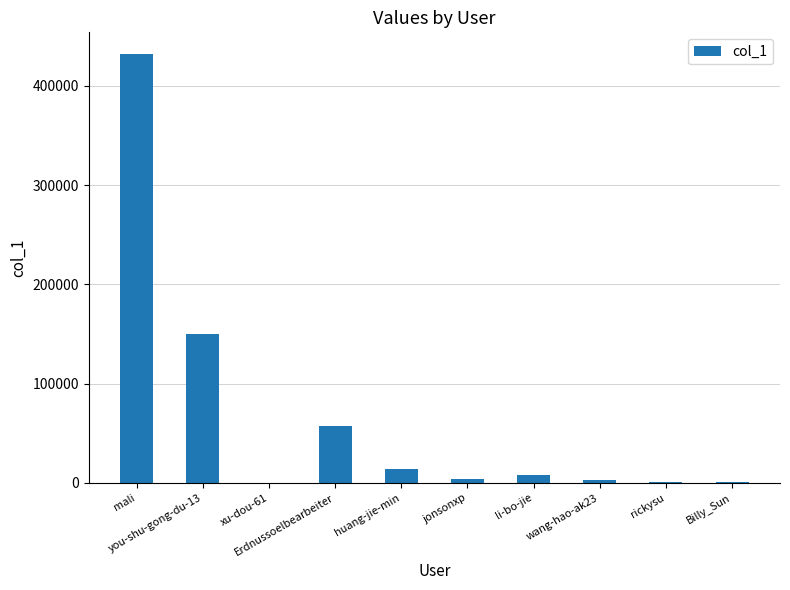

What is the maximum value shown in the chart?

432343